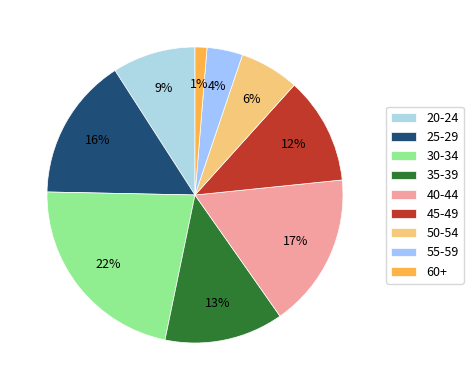

How many segments does this pie chart have?

9